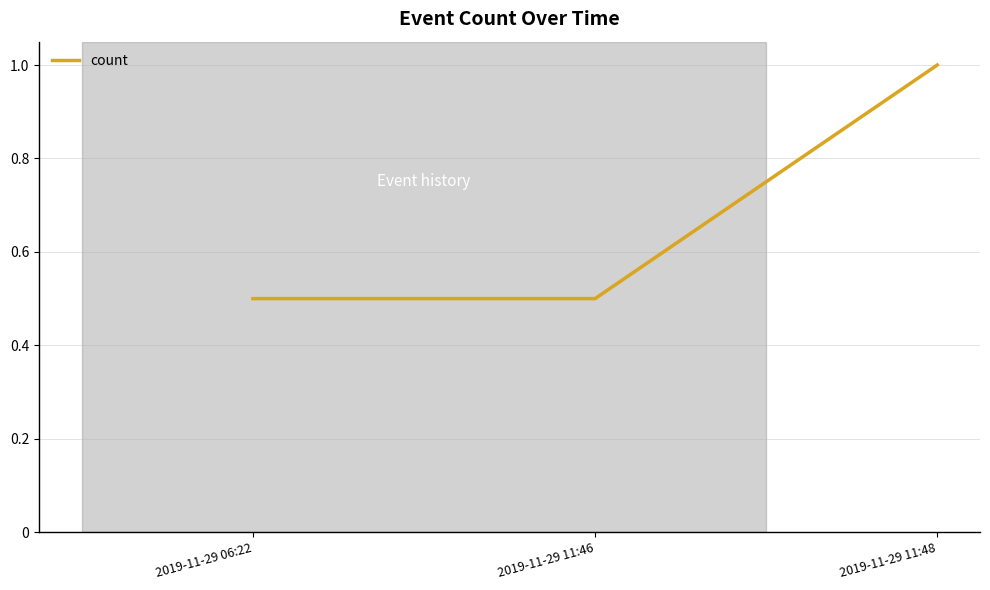

What position from the right is 2019-11-29 11:46?

2